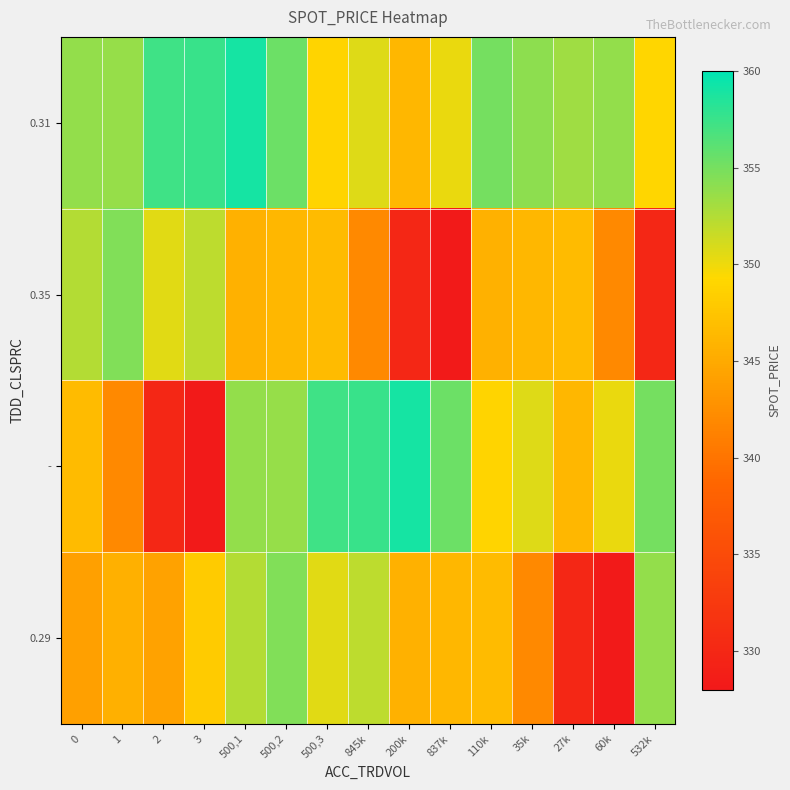

At which category is the sum across all series the highest?

500,1